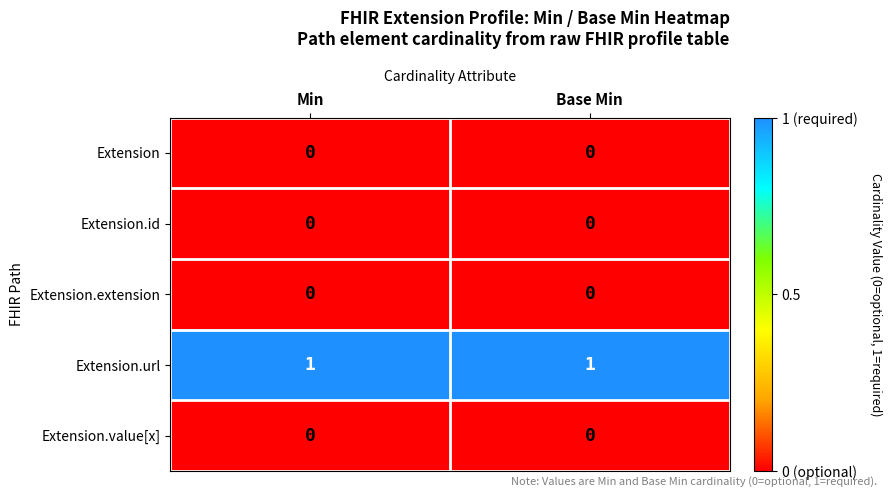

What is the maximum value shown in the chart?

1